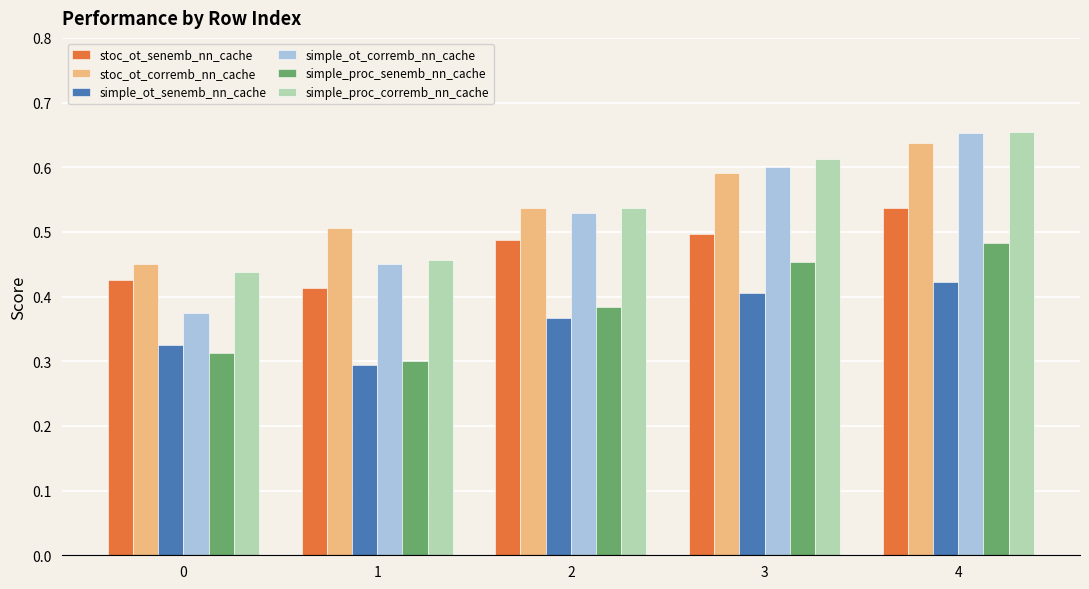

At which category is the sum across all series the highest?

4